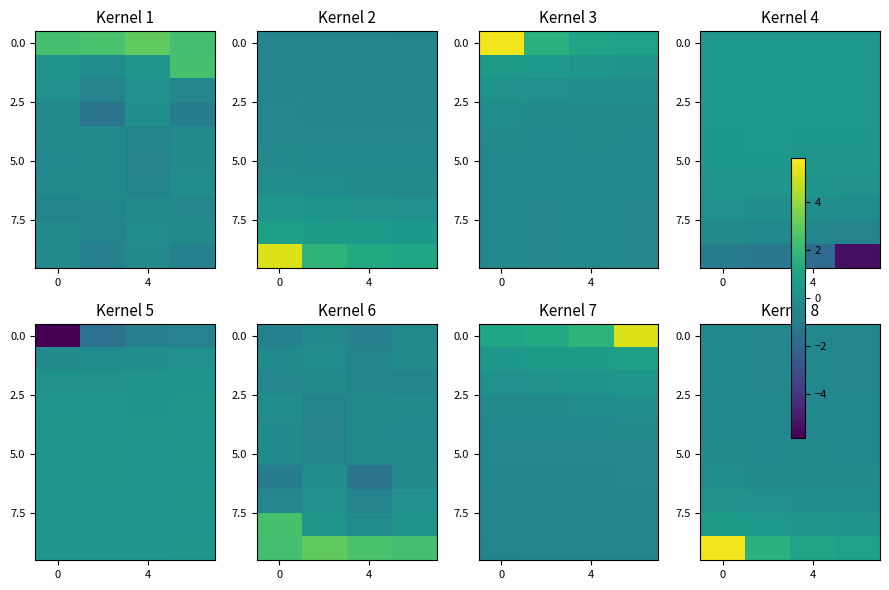

Count the number of data series in this chart.

10